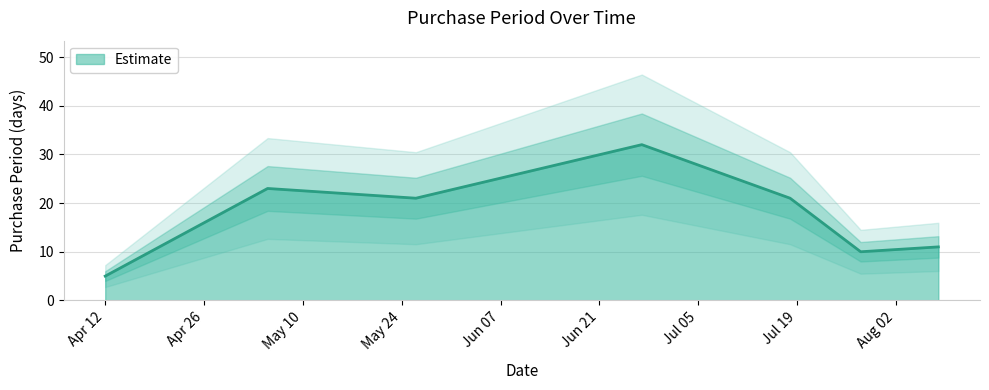

What is the highest value of the Estimate series?

32